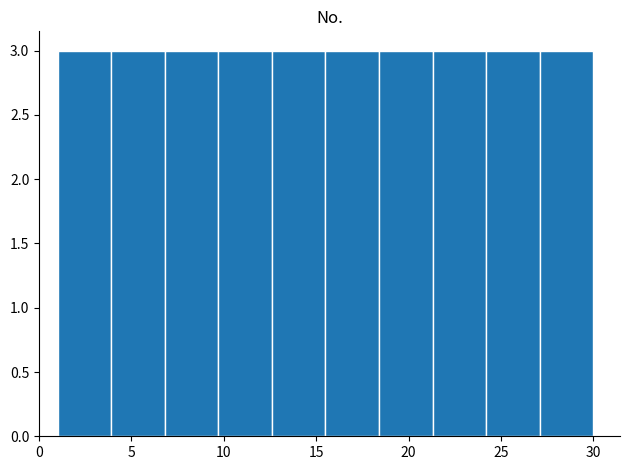

Reading left to right, list every bar in this chart as the range it spans on the x-axis followed by its height. Neither the bar edges nor the heights are printed on the chart, so give them approximately, as read against the axes.

1.0 to 3.9: 3
3.9 to 6.8: 3
6.8 to 9.7: 3
9.7 to 12.6: 3
12.6 to 15.5: 3
15.5 to 18.4: 3
18.4 to 21.3: 3
21.3 to 24.2: 3
24.2 to 27.1: 3
27.1 to 30.0: 3